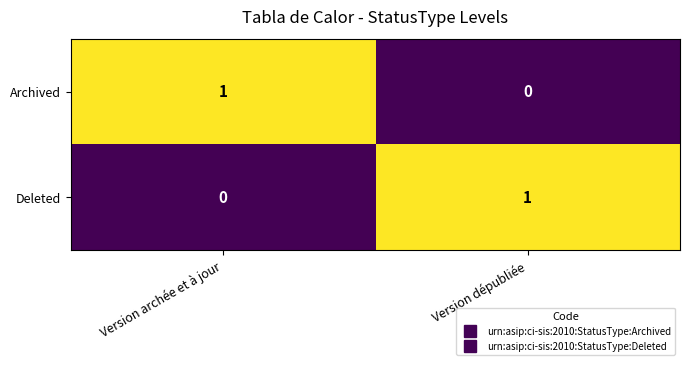

What is the difference between the highest and lowest values at Version dépubliée?

1